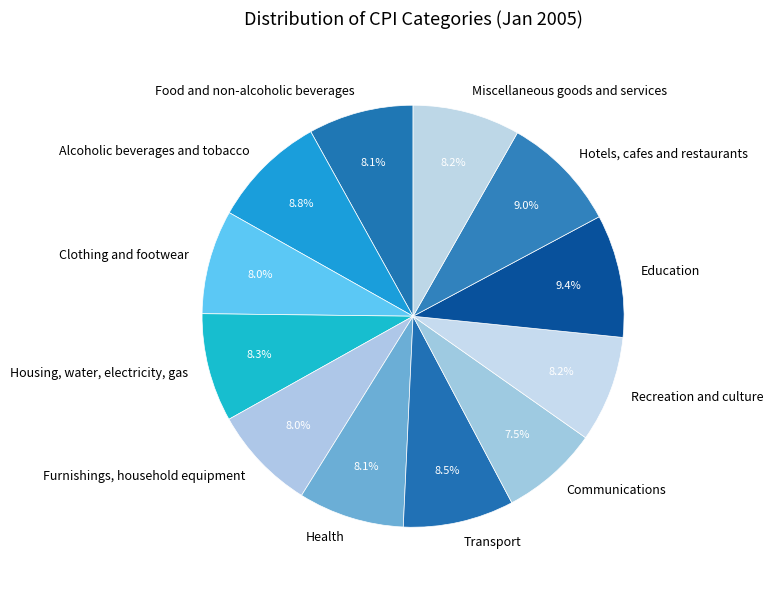

What portion of the pie excludes Health?

91.9%